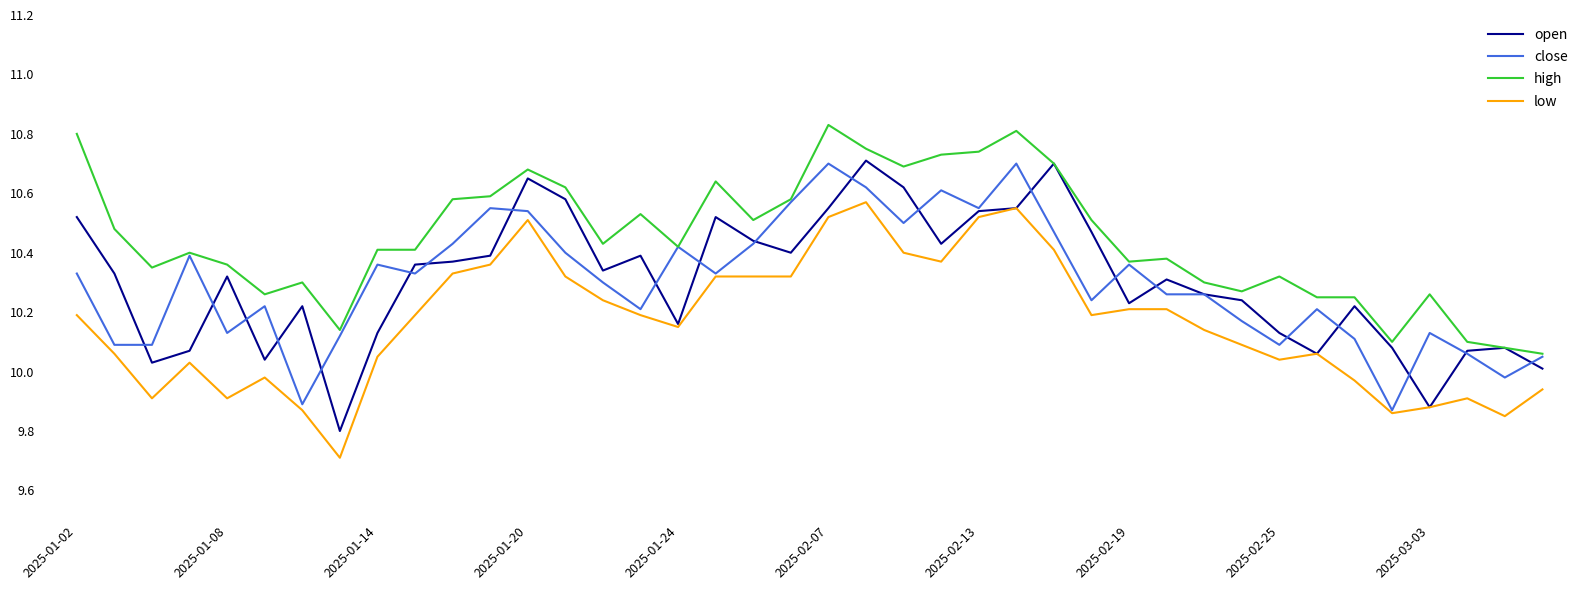

True or false: low and high cross at least once.

False